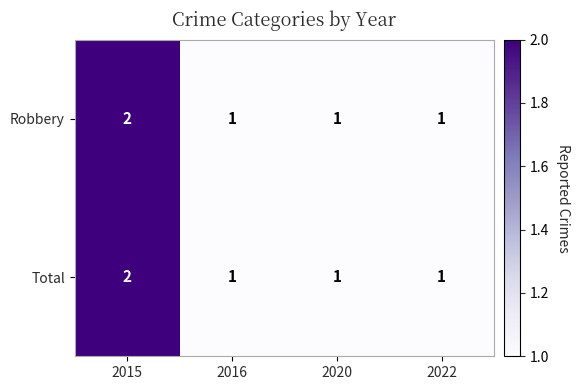

Reading left to right, transcribe all the data shown in this chart.

Robbery: 2	1	1	1
Total: 2	1	1	1